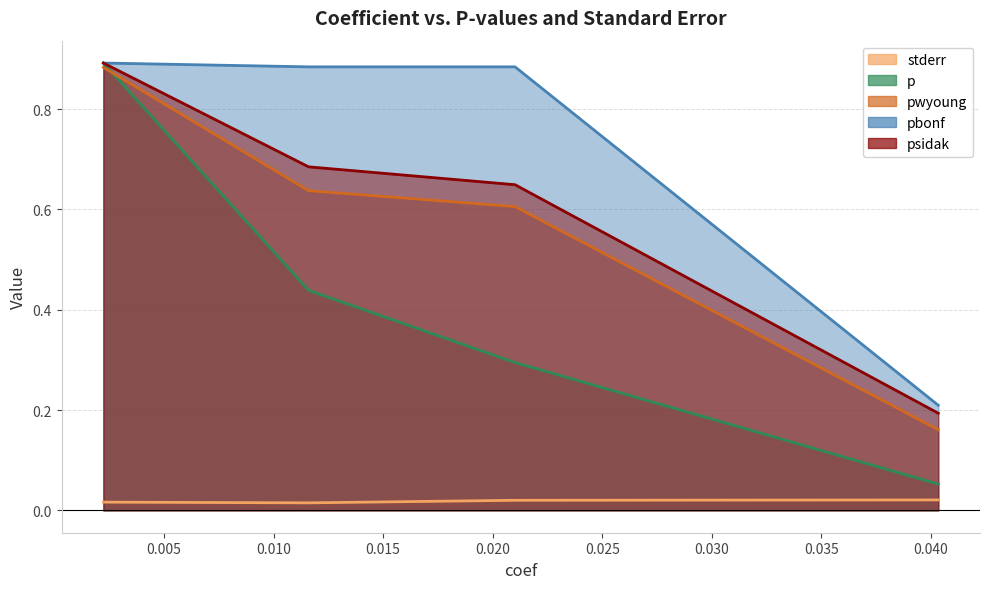

Reading right to left, what are all the values shown in this chart?

stderr: 0.0	0.0	0.0	0.0
p: 0.1	0.3	0.4	0.9
pwyoung: 0.2	0.6	0.6	0.9
pbonf: 0.2	0.9	0.9	0.9
psidak: 0.2	0.6	0.7	0.9